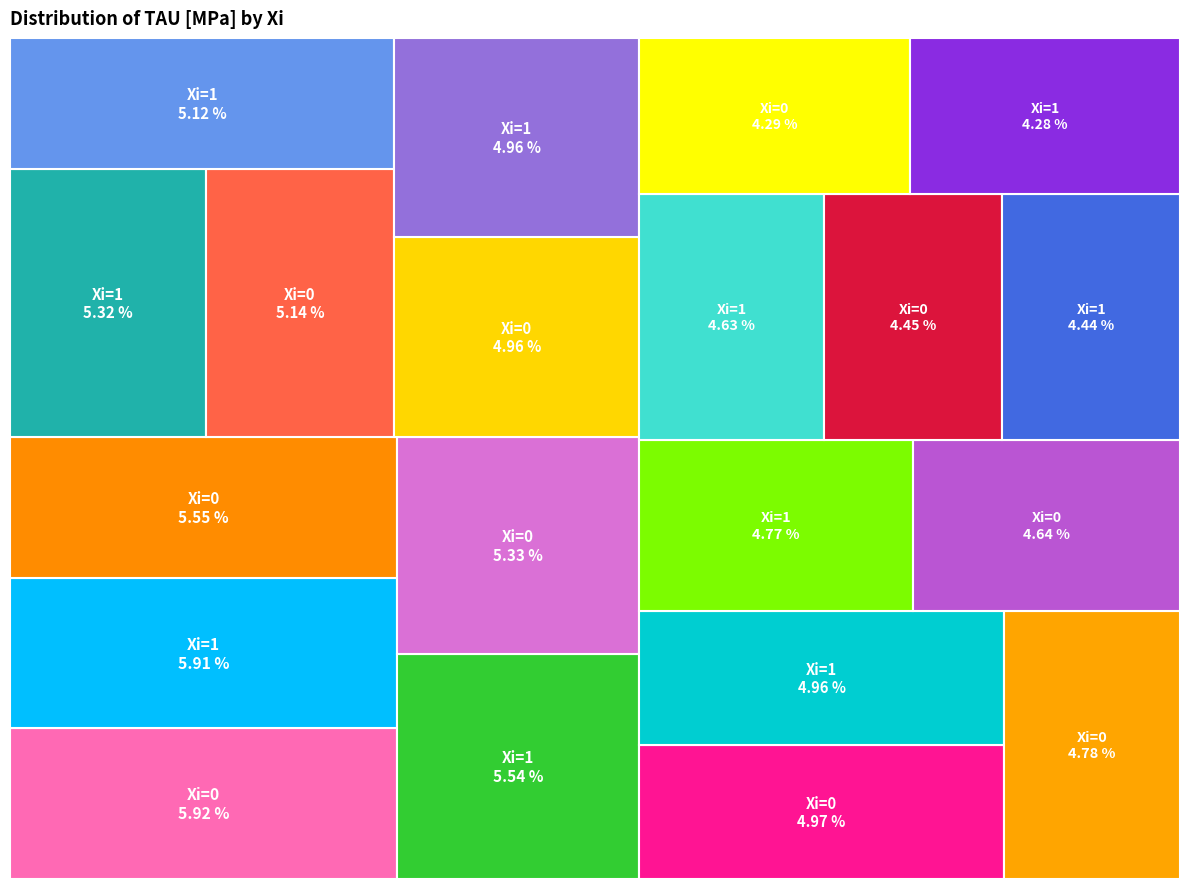

Is it true that 0 is 12% of the pie?

False